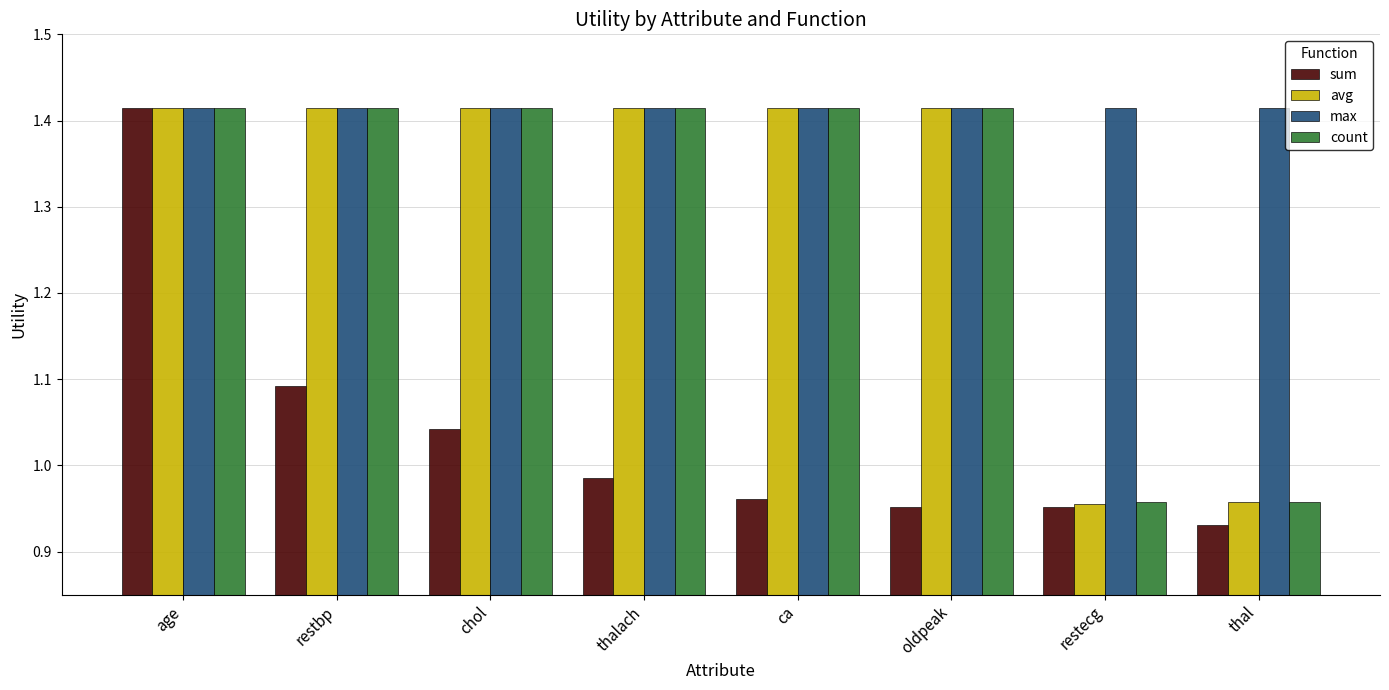

What is the total value across all series at restbp?

5.3